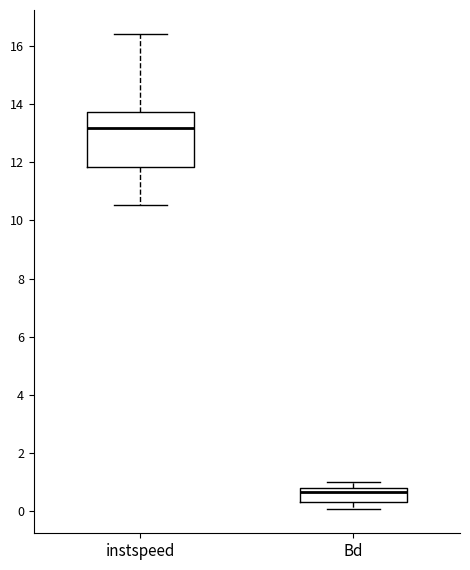

Which box has the highest median line?

instspeed